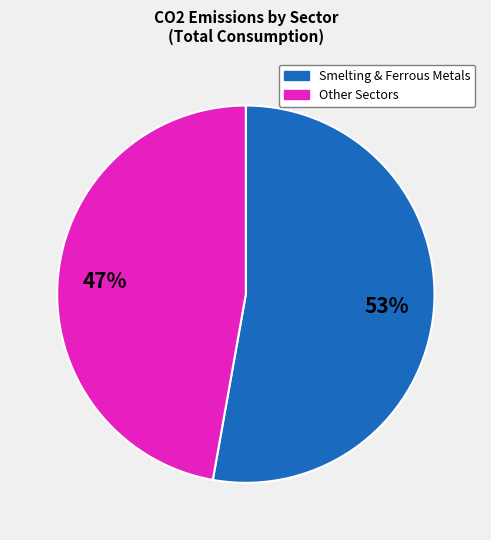

Is there a majority slice in this chart?

Yes